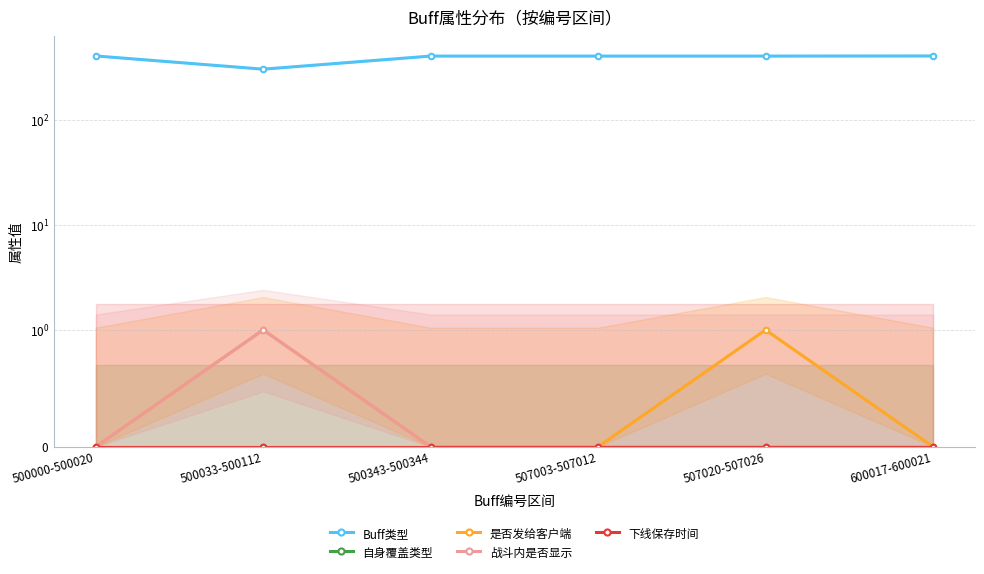

In 是否发给客户端, how many points are higher than both neighbors (excluding endpoints)?

2